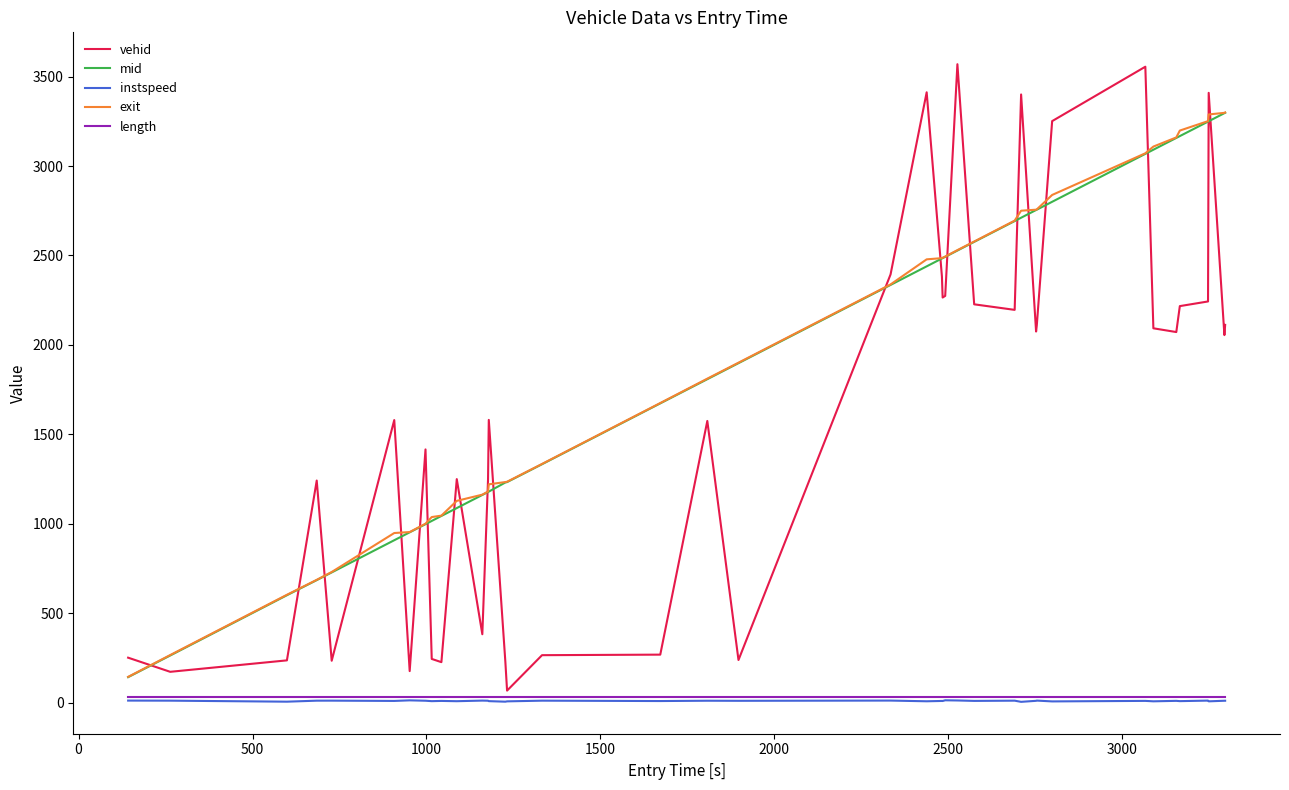

True or false: mid and instspeed intersect in this chart.

False